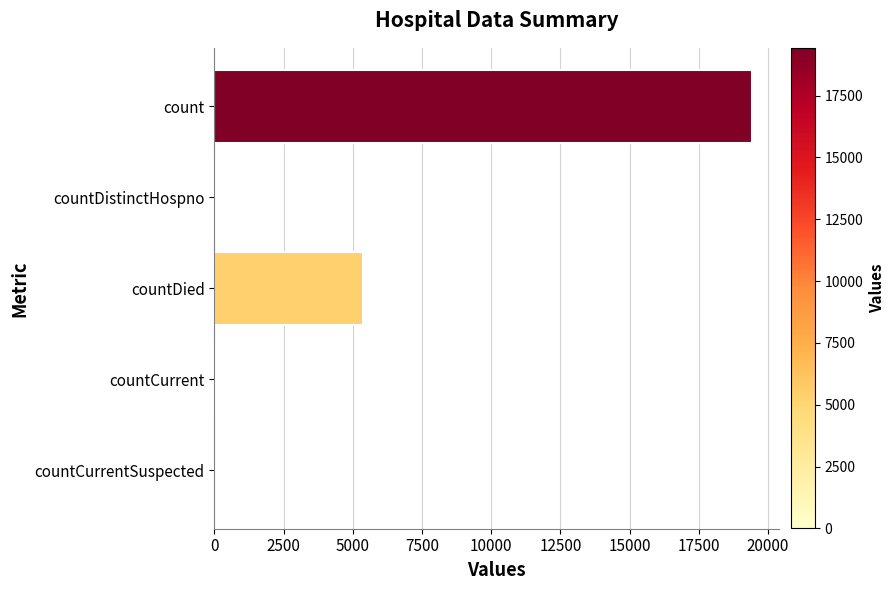

Where is the data nearest to the value 9710?

countDied